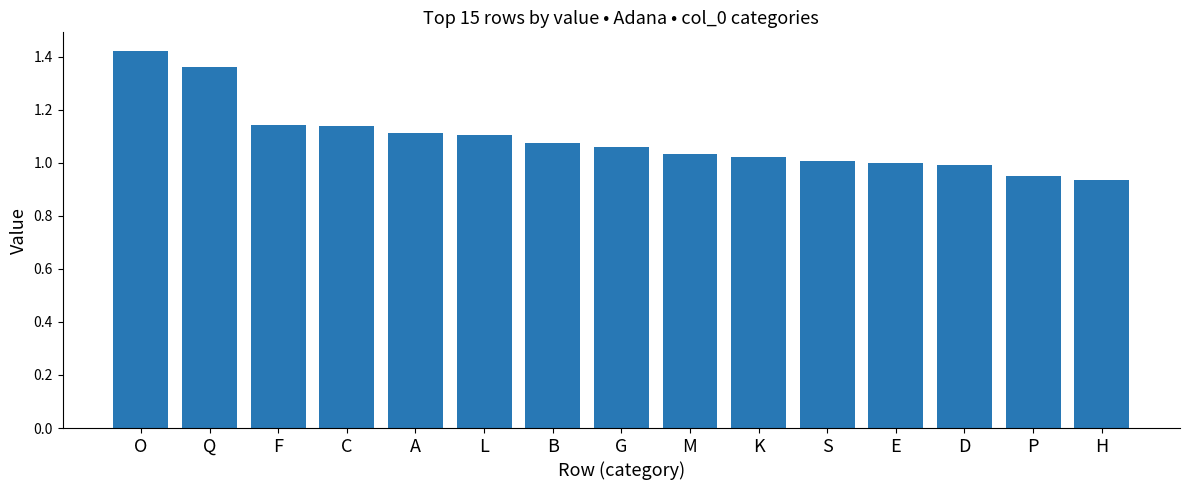

At which category does the chart reach its minimum across all series?

H